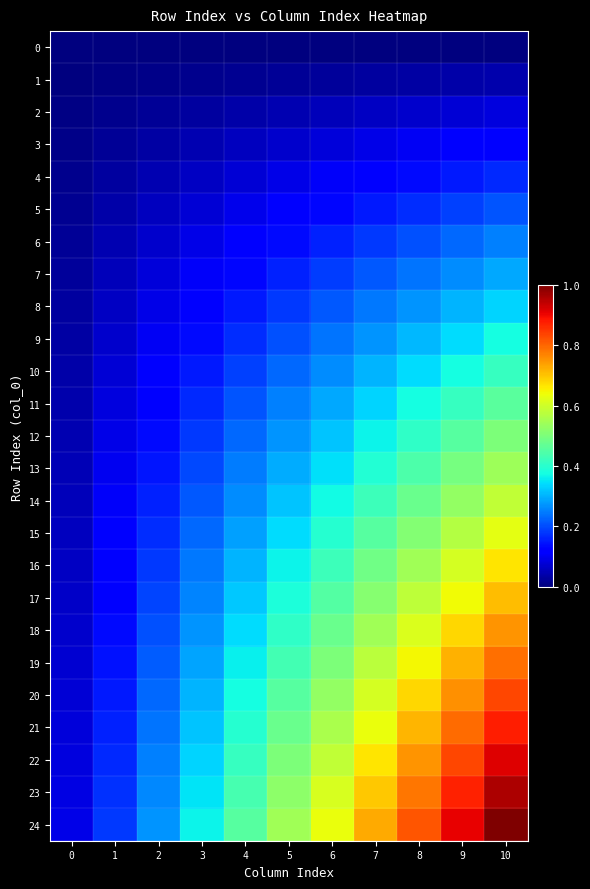

Which series has the widest spread of values?

24